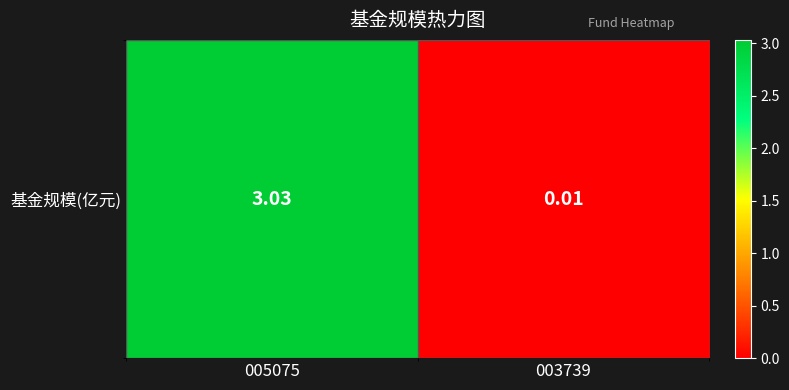

How many categories are shown in the chart?

2